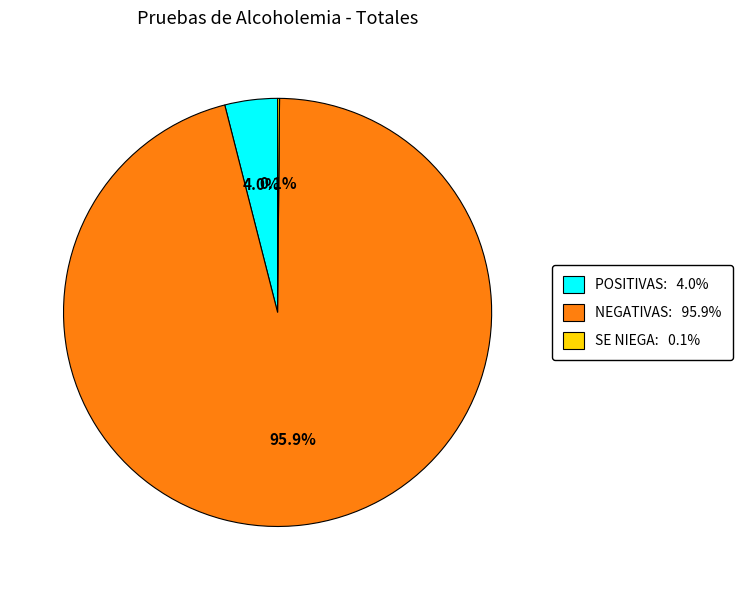

Which slice is the largest?

NEGATIVAS